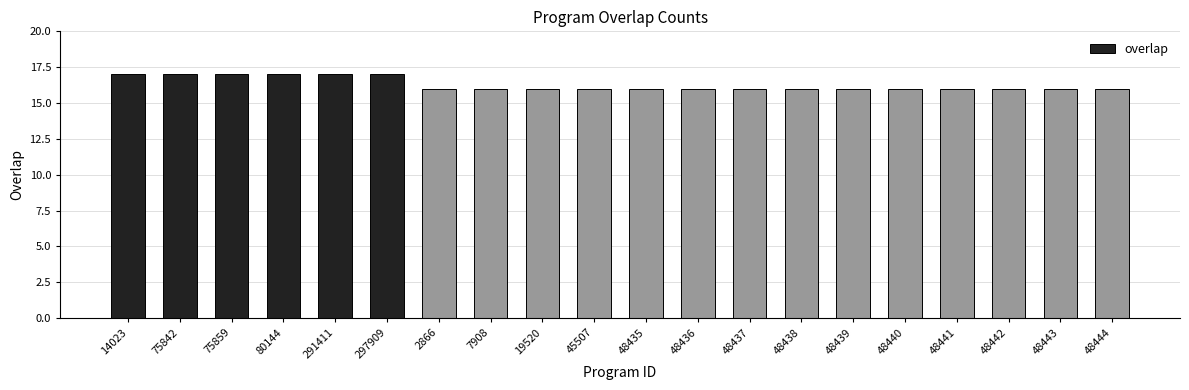

What is the value of the 12th bar from the left?

16